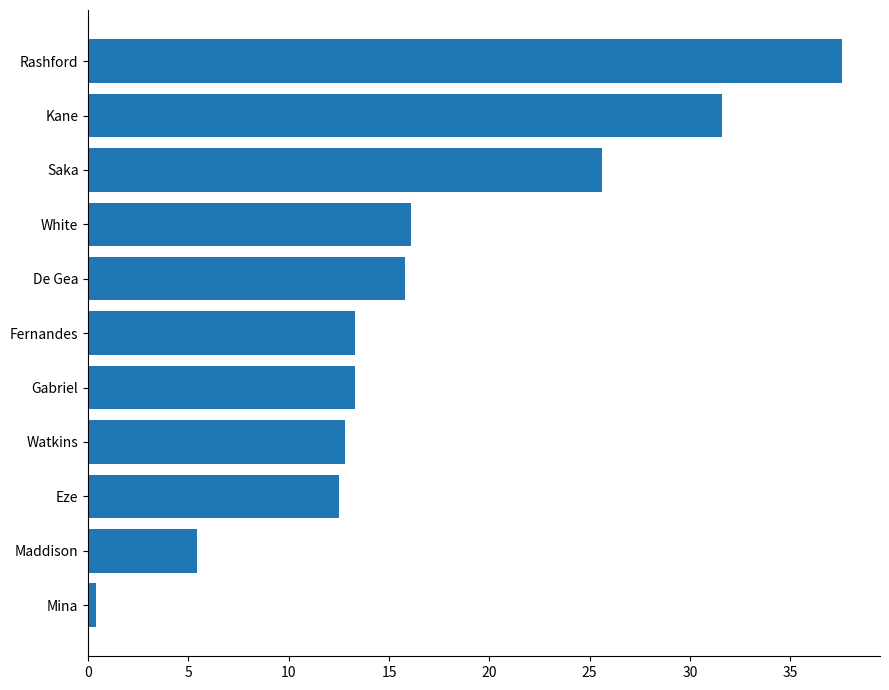

Reading bottom to top, extract all data points from this chart.

Mina=0.4	Maddison=5.4	Eze=12.5	Watkins=12.8	Gabriel=13.3	Fernandes=13.3	De Gea=15.8	White=16.1	Saka=25.6	Kane=31.6	Rashford=37.6